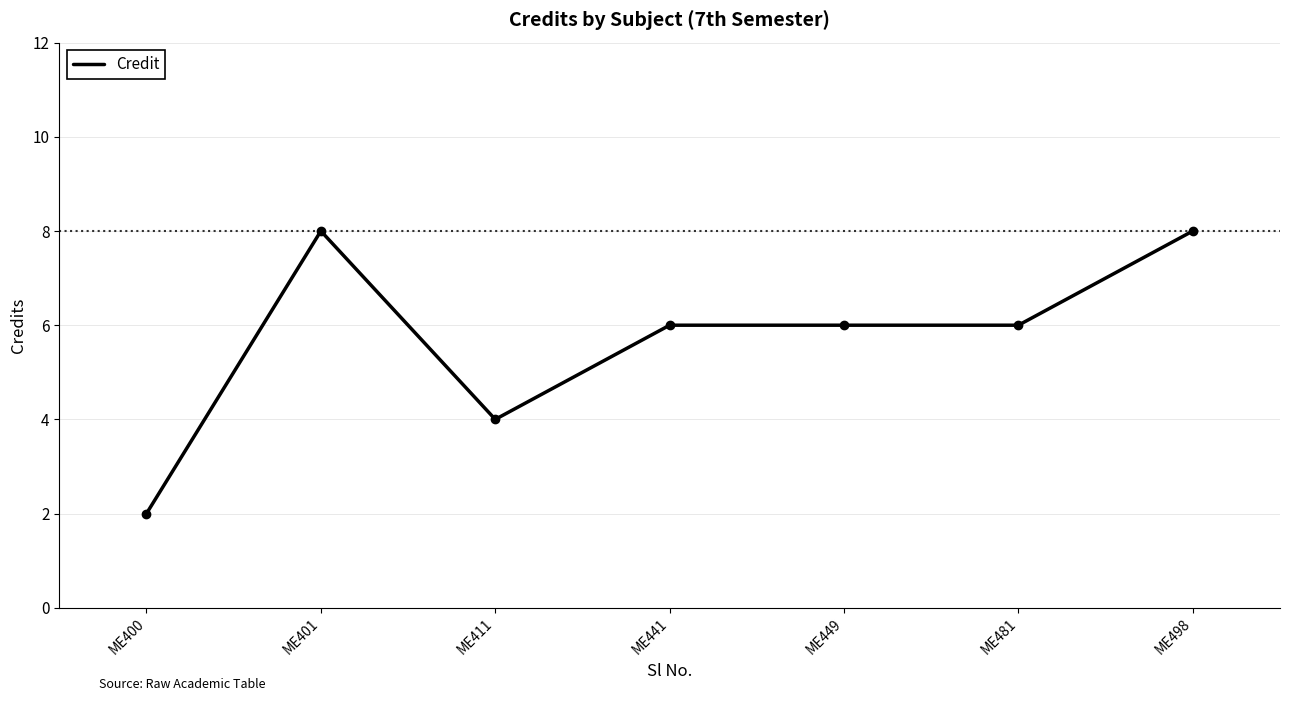

Which has a higher value, ME498 or ME400?

ME498